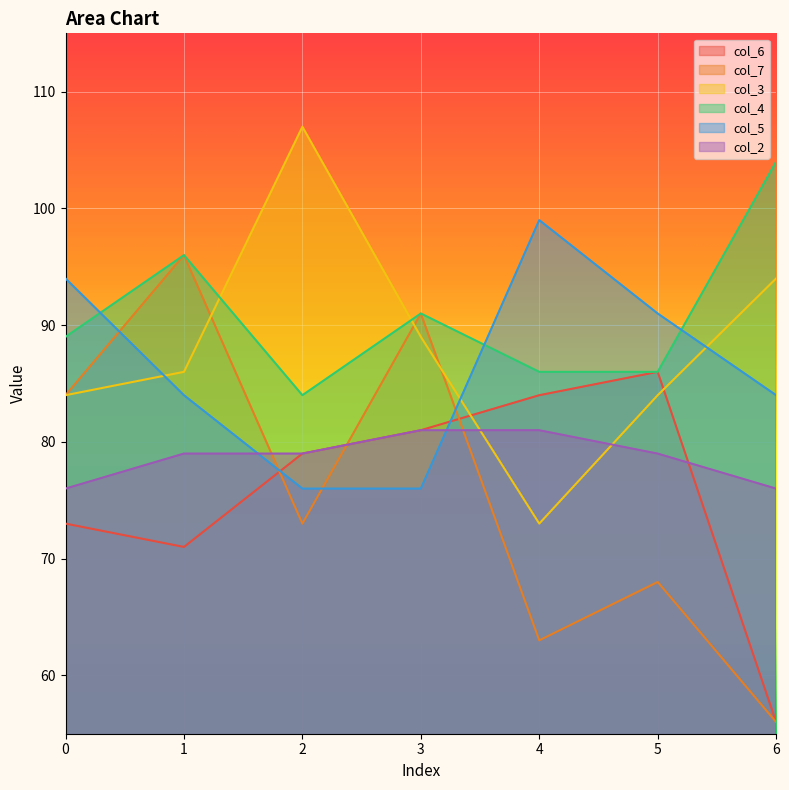

How many values in the col_2 series exceed 79?

2